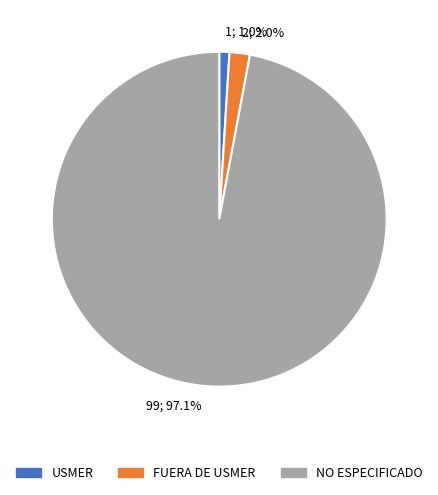

Is the sum of 1; 1.0% and 2; 2.0% greater than half?

No